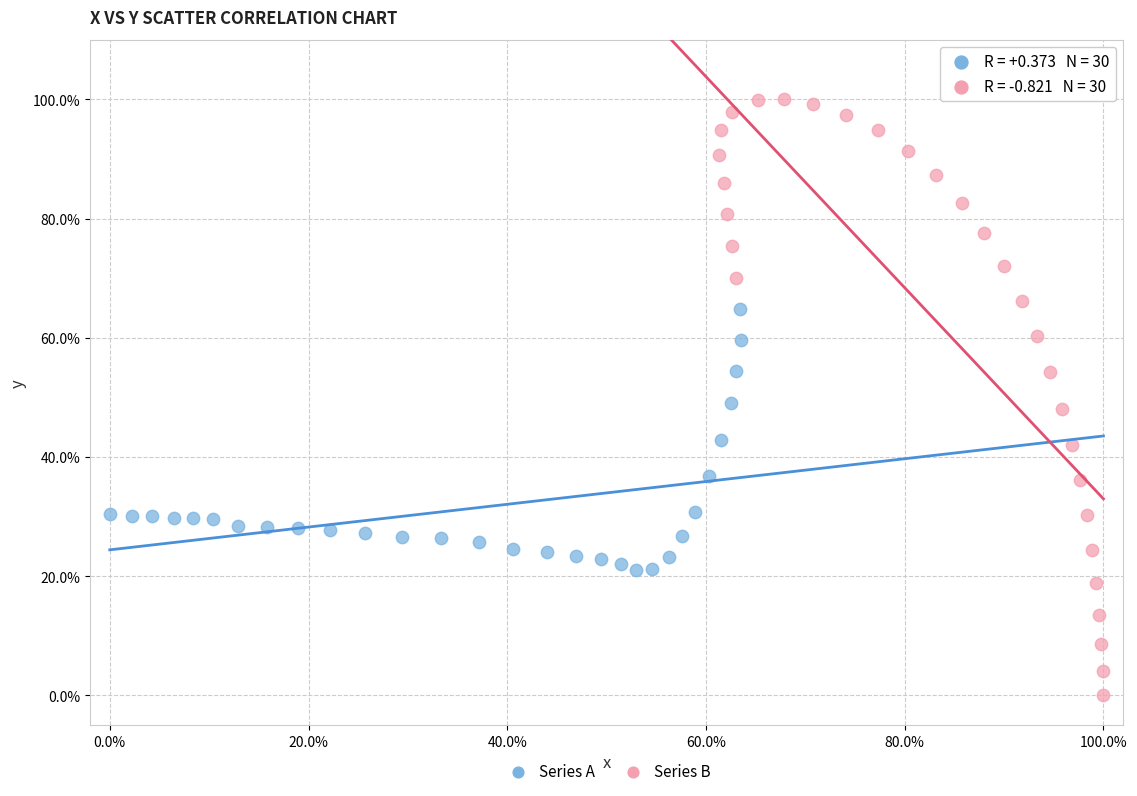

Which series contains the highest Y value?

Series B